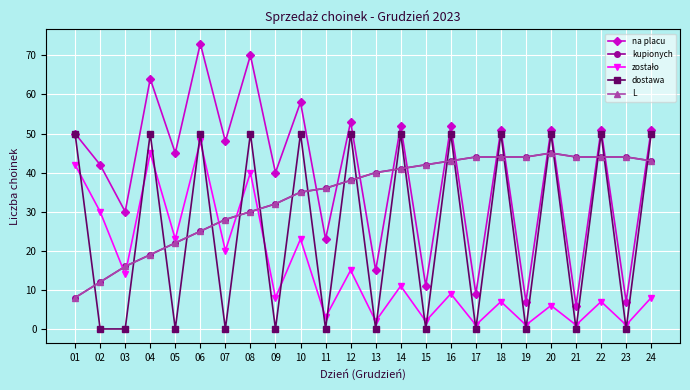

True or false: dostawa has more than 1 points higher than both neighbors.

True